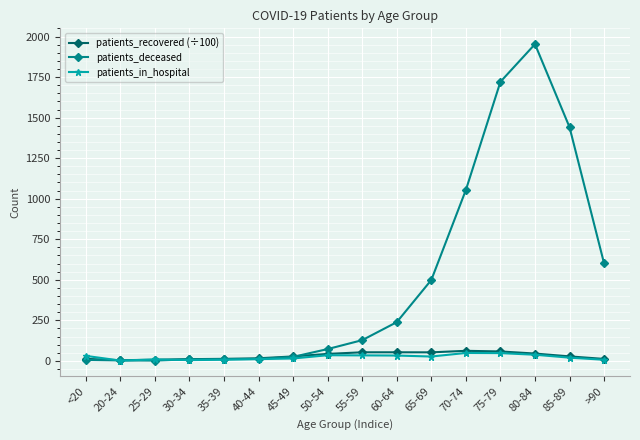

What position from the left is 80-84?

14